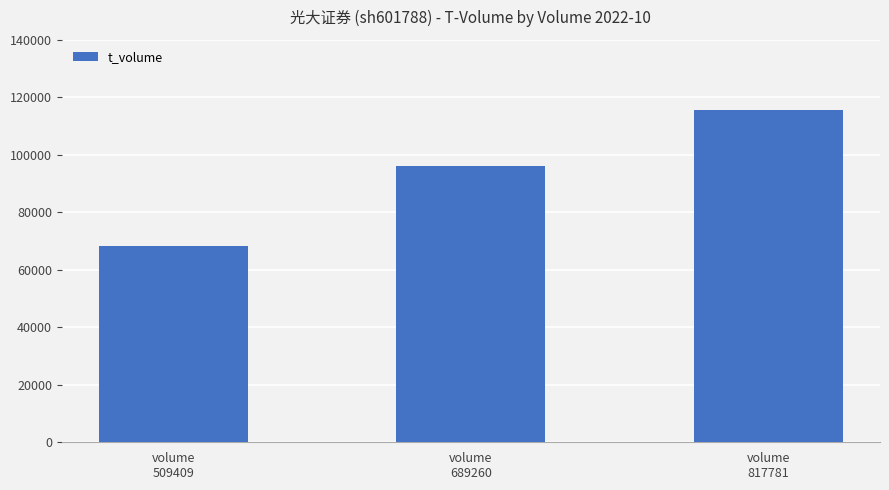

What is the ratio of the value at volume
689260 to the value at volume
509409?

1.4